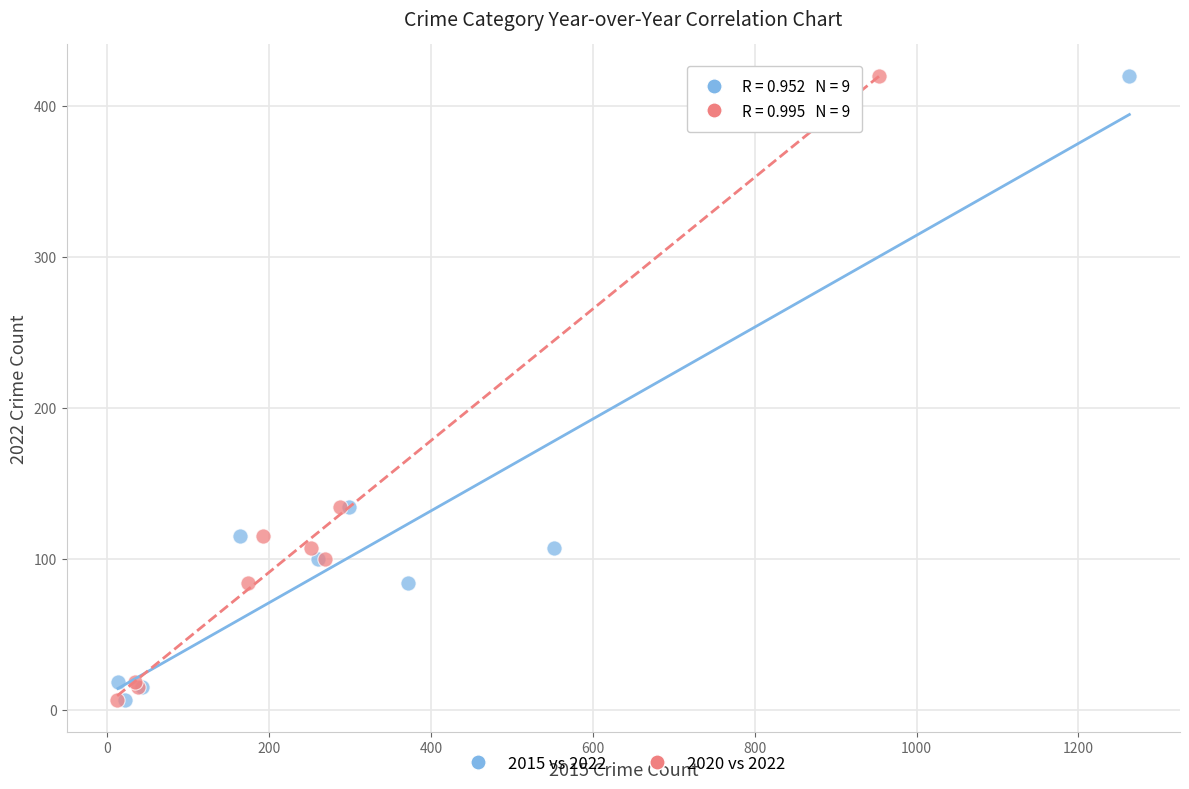

What are all the series names shown in the legend?

2015 vs 2022, 2020 vs 2022